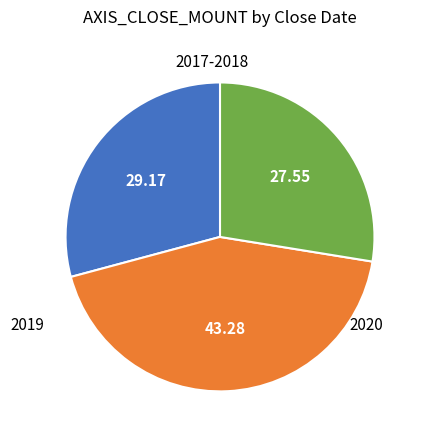

Does any single category account for the majority?

No